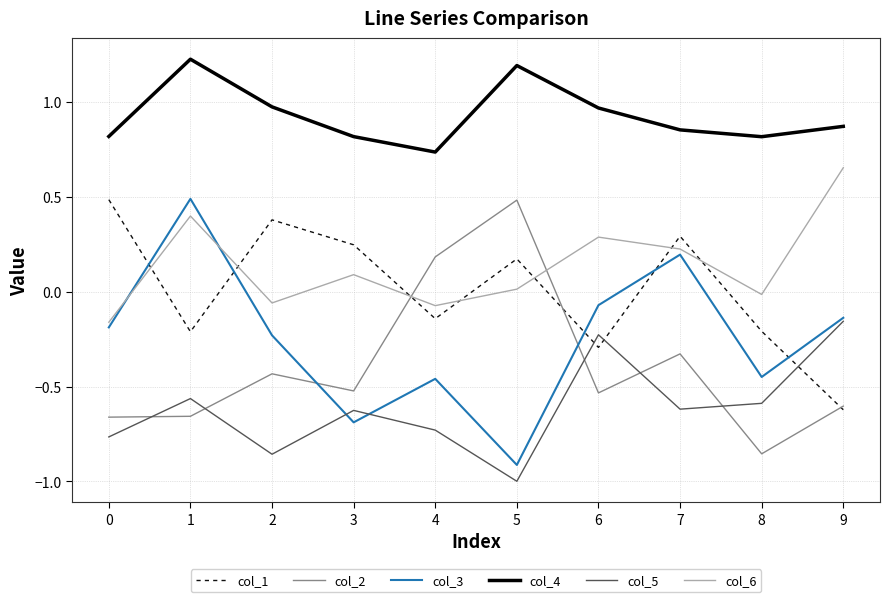

What is the difference between the highest and lowest values at 1?

1.9